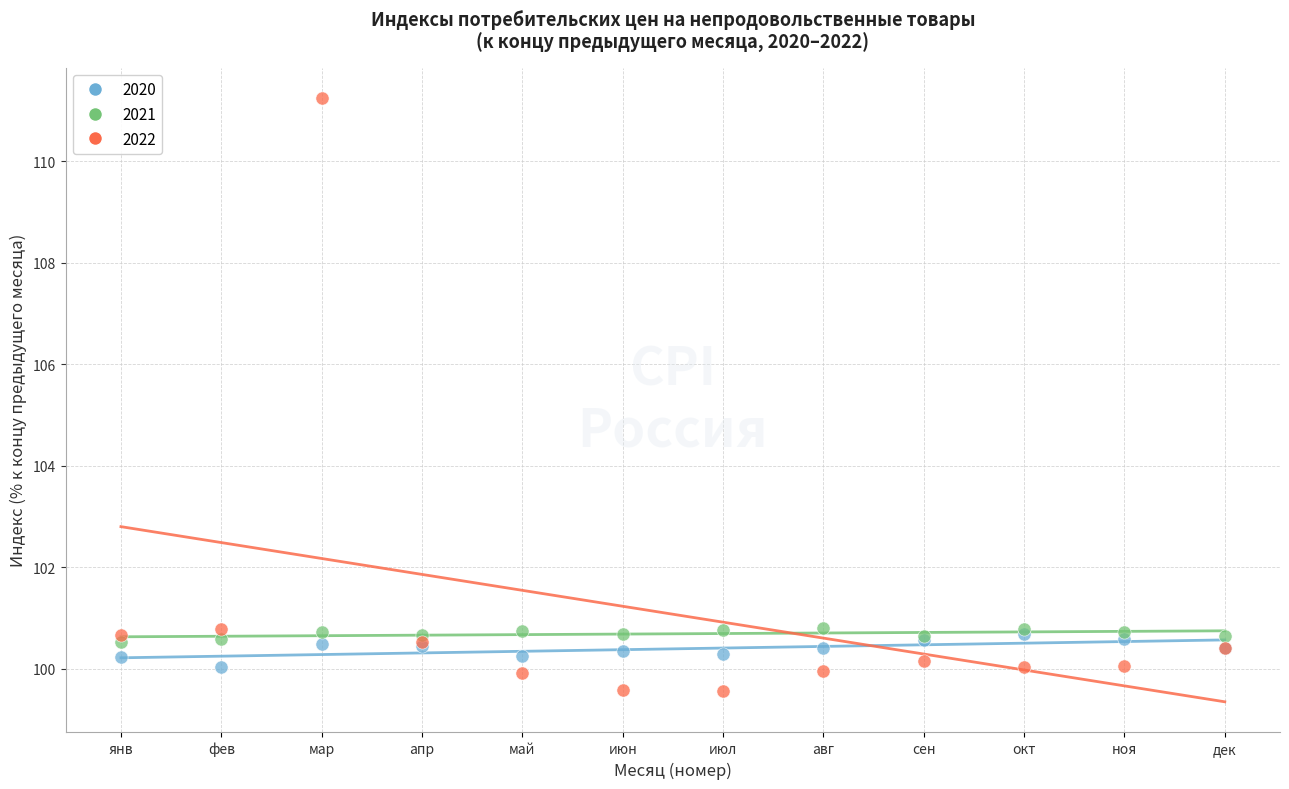

Which series has the largest Y range (max minus min)?

2022